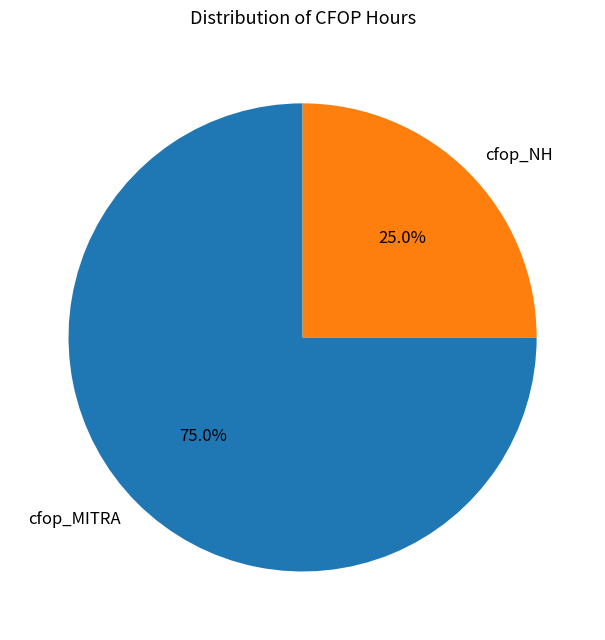

Which category has the smallest portion of the pie?

cfop_NH